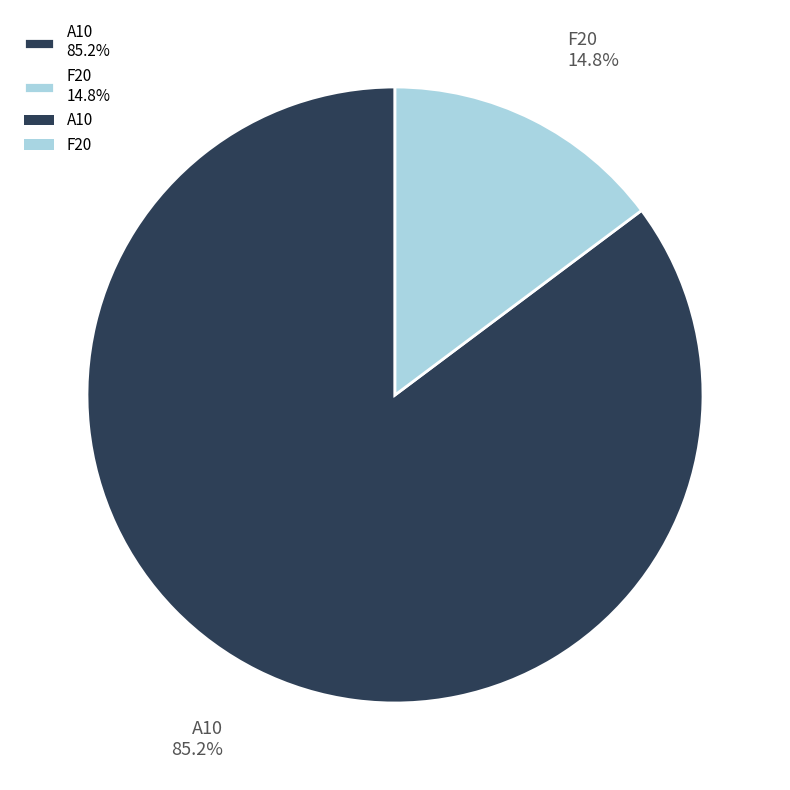

To the nearest percent, what portion does F20 represent?

15%